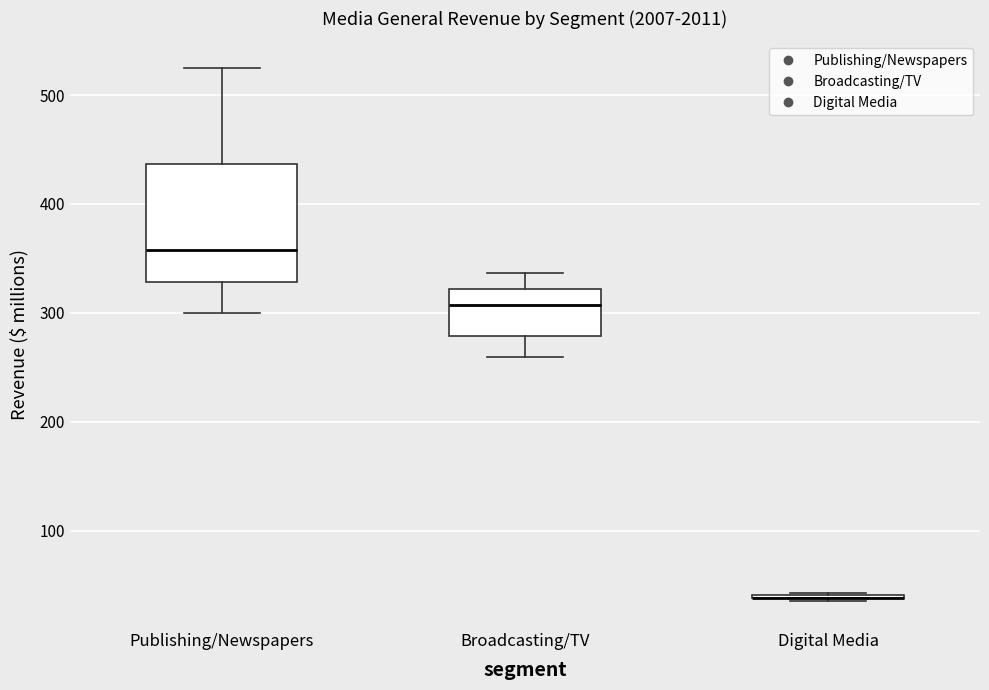

Which box is the tallest, from its lower edge to its upper edge?

Publishing/Newspapers